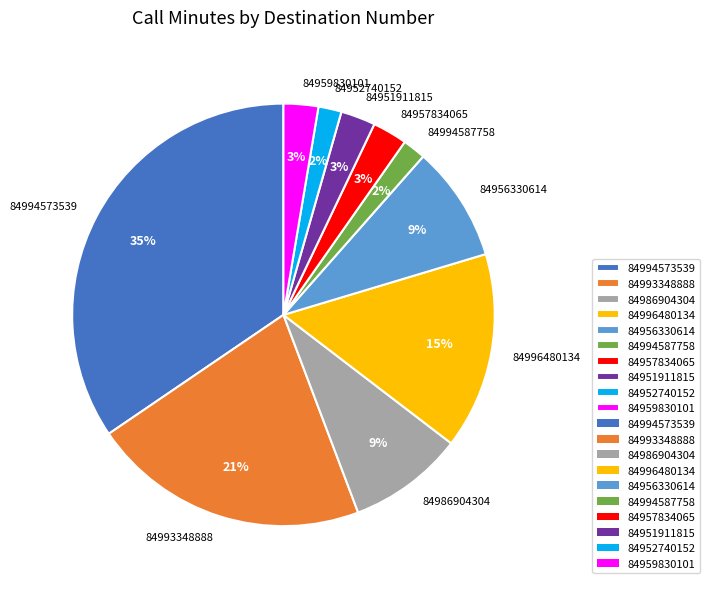

To the nearest percent, what is the difference between the 84959830101 and 84986904304 slice percentages?

6%